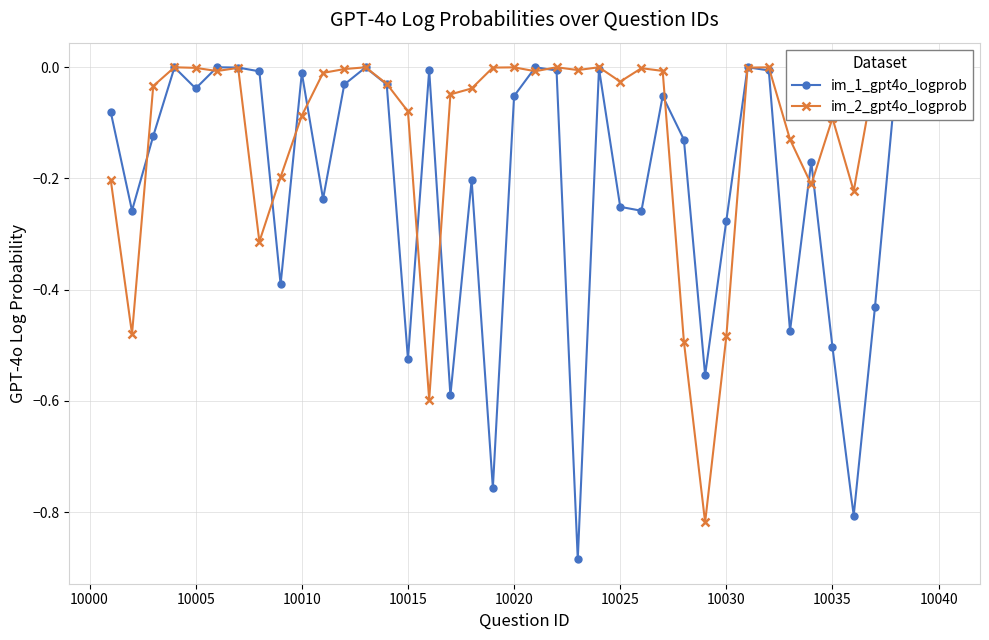

Which series has the largest total across all categories?

im_2_gpt4o_logprob